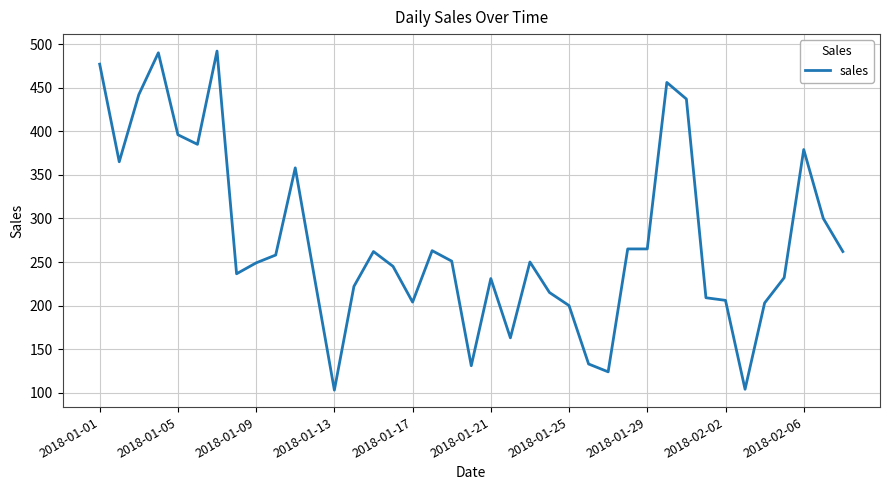

What is the difference between the maximum and minimum values?

389.0